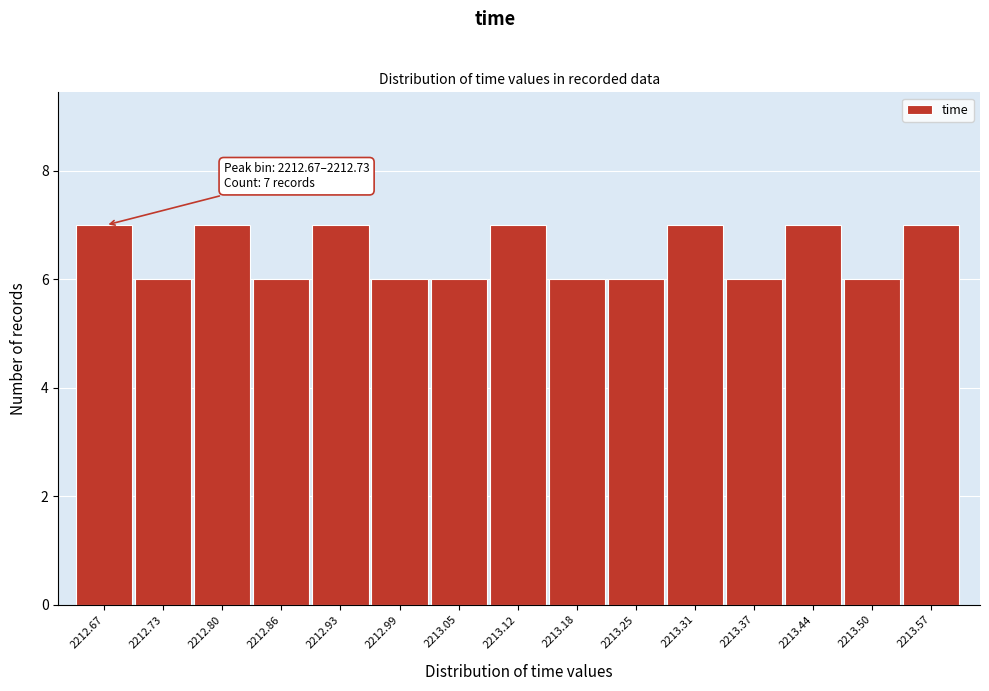

Reading left to right, list all the values displayed in this chart.

7	6	7	6	7	6	6	7	6	6	7	6	7	6	7